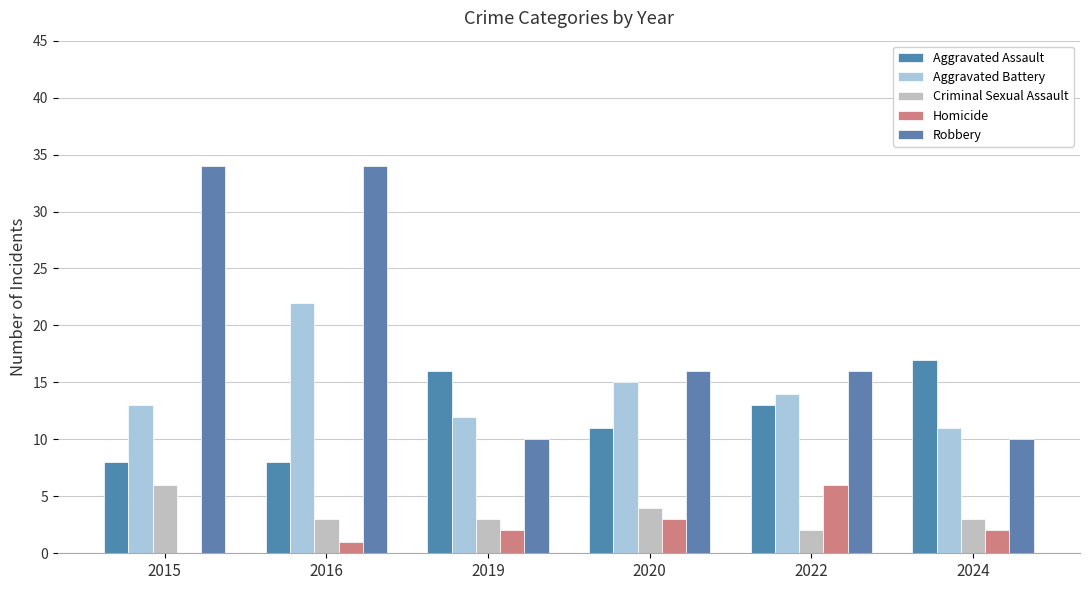

At which label is Aggravated Battery closest to 16?

2020